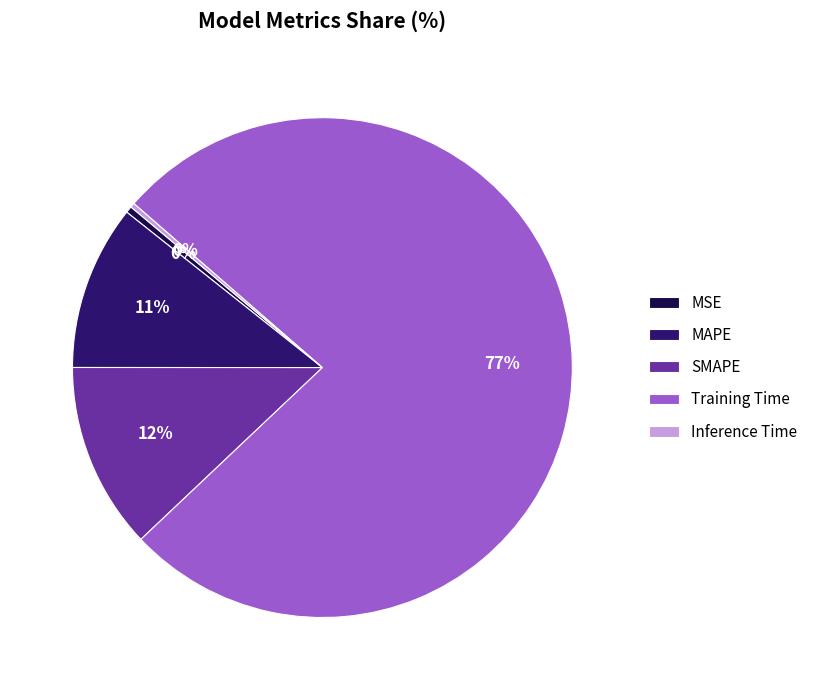

Count the number of slices in the pie.

5